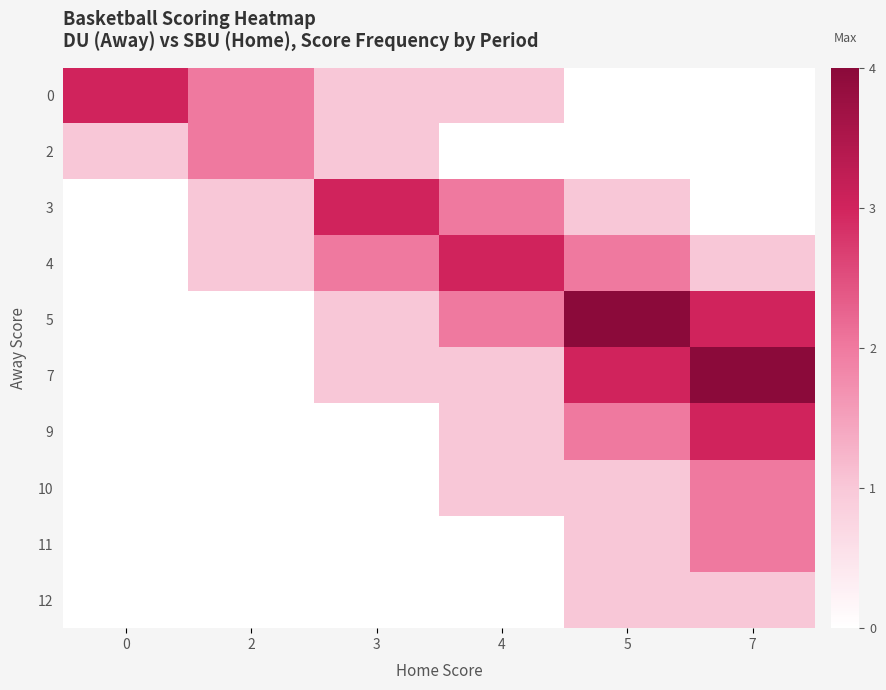

What is the total value across all series at 7?

16